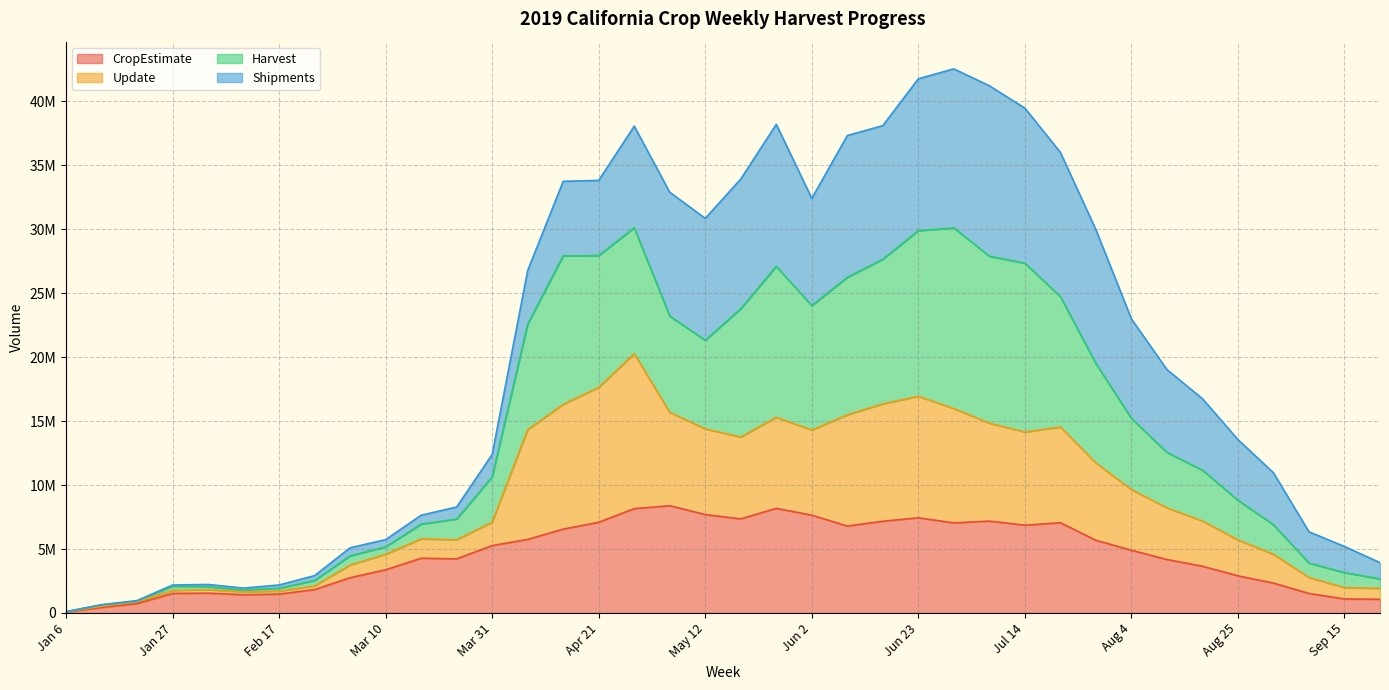

Where is the first local minimum for Update?

Feb 10